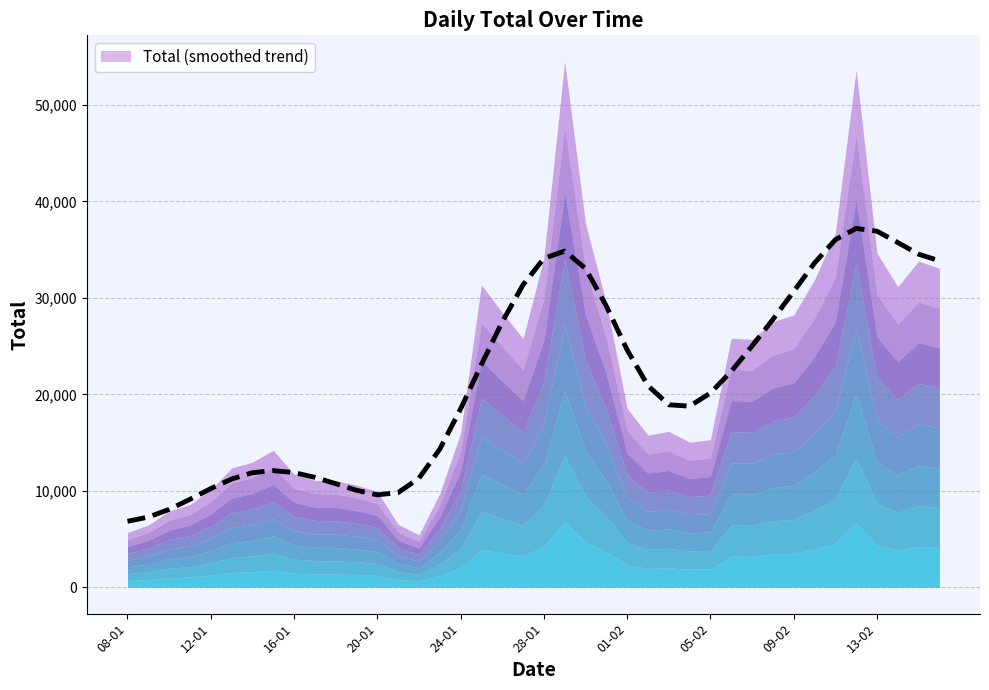

What is the greatest value displayed?

37197.5